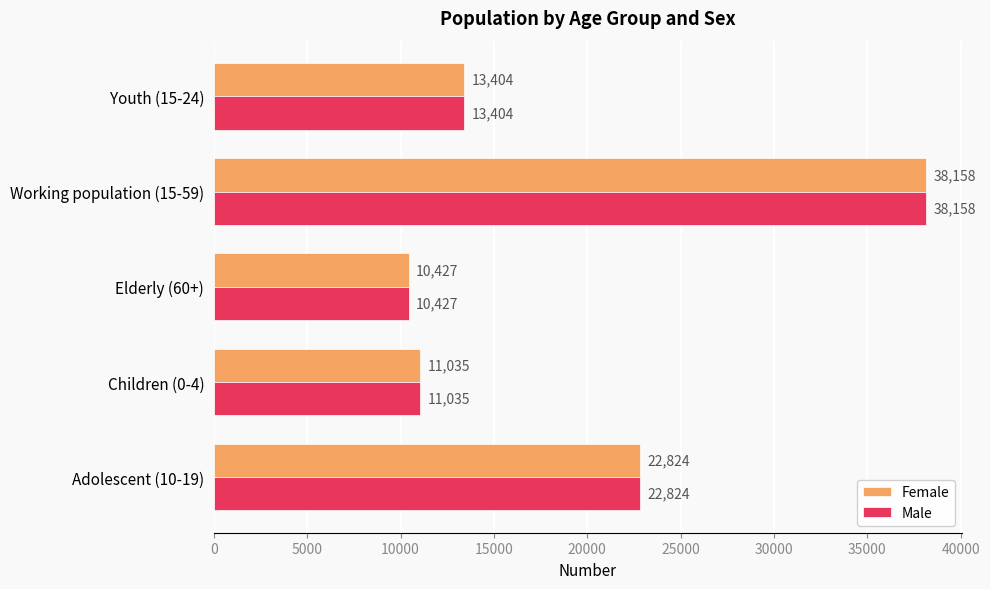

Is it true that Female equals 18878 at Working population (15-59)?

False